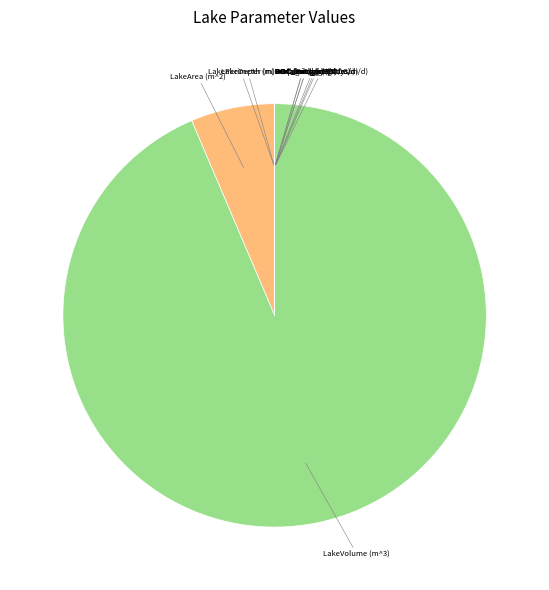

How many segments does this pie chart have?

12